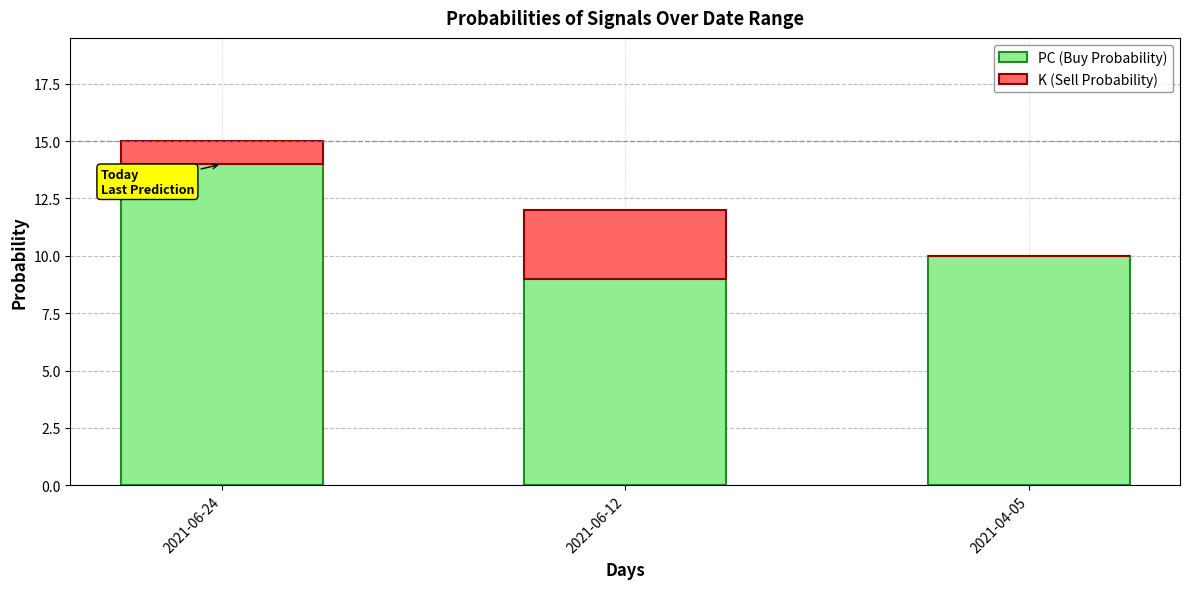

Reading left to right, transcribe the values for PC (Buy Probability).

2021-06-24=14	2021-06-12=9	2021-04-05=10